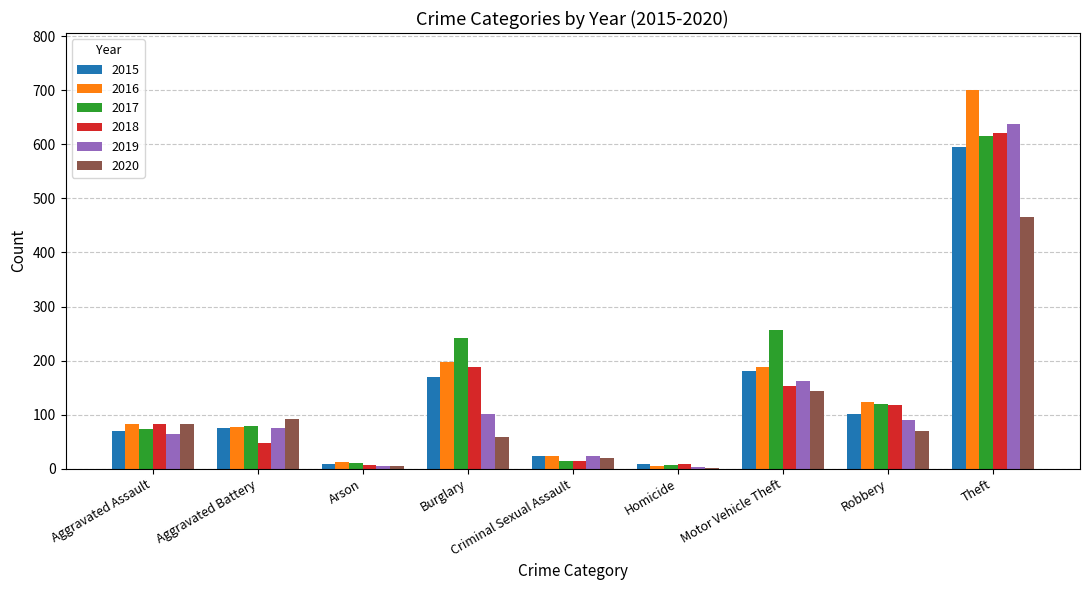

How many distinct data groups are displayed?

6